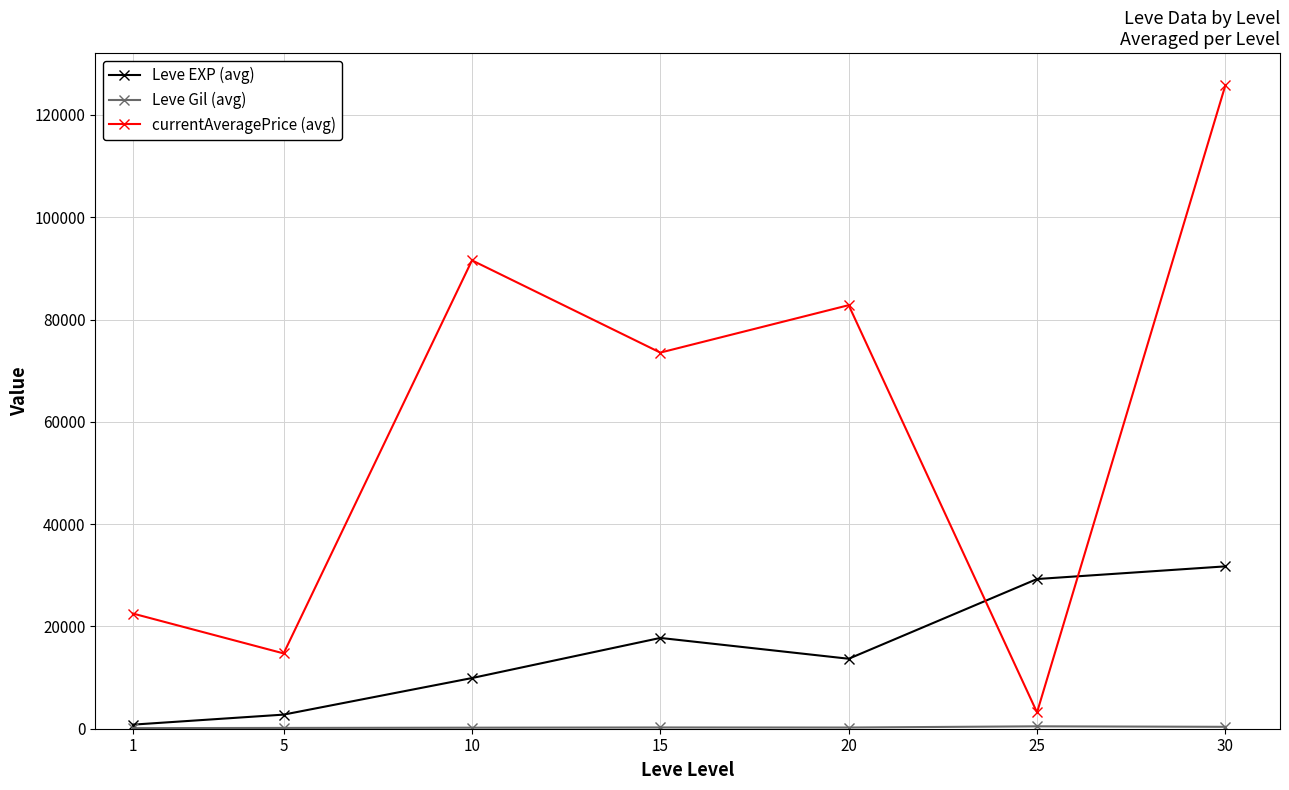

What is the maximum value for currentAveragePrice (avg)?

125806.2